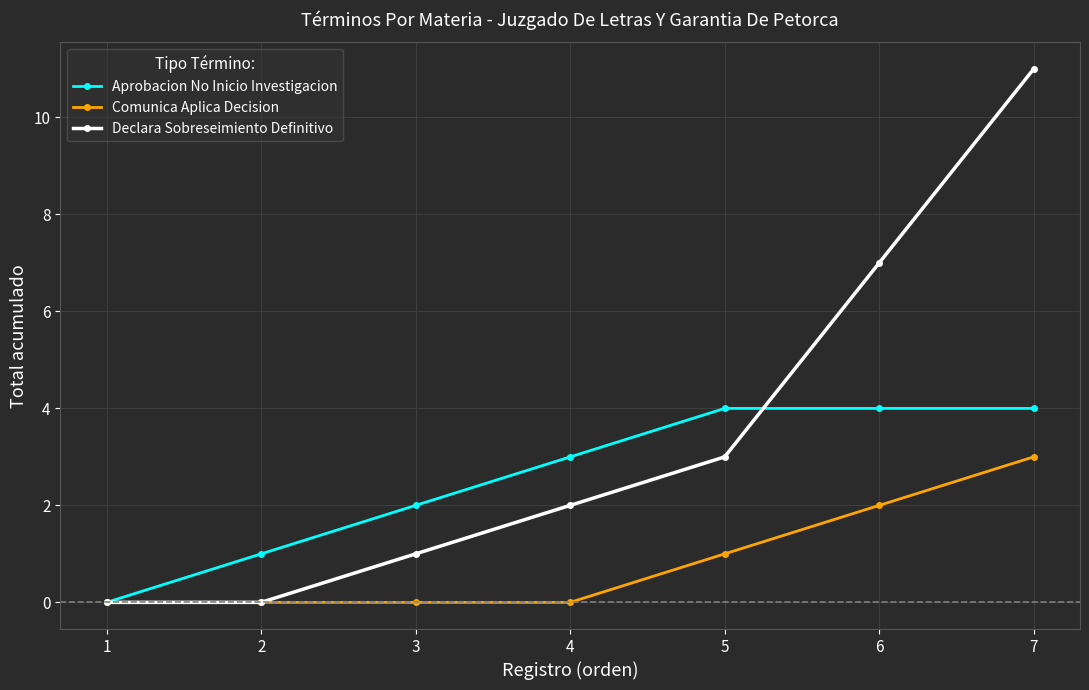

What is the value of the Declara Sobreseimiento Definitivo point at the 5th from the left?

3